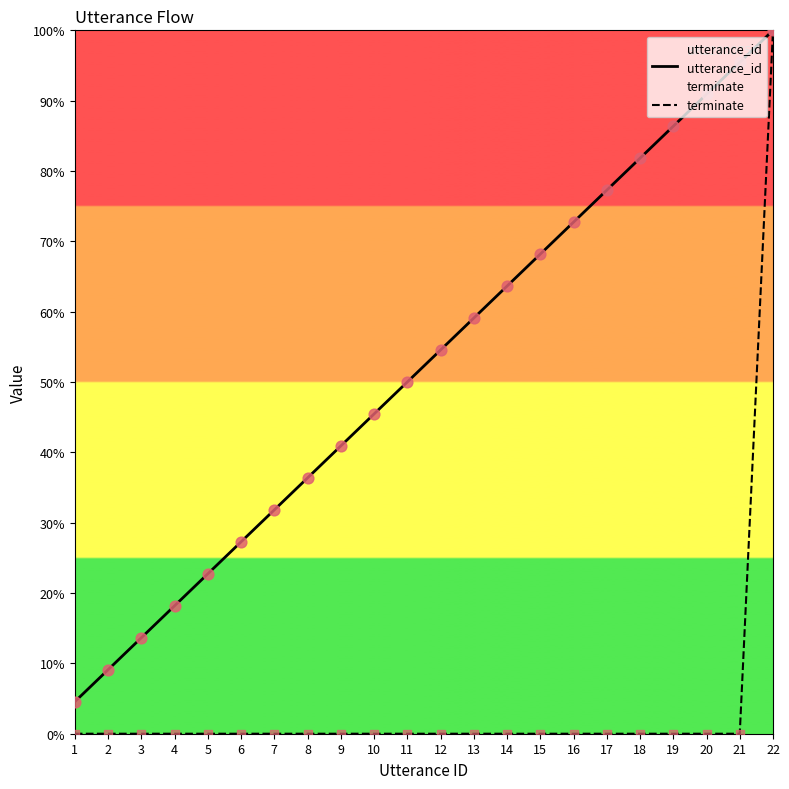

What are all the series names shown in the legend?

utterance_id, terminate